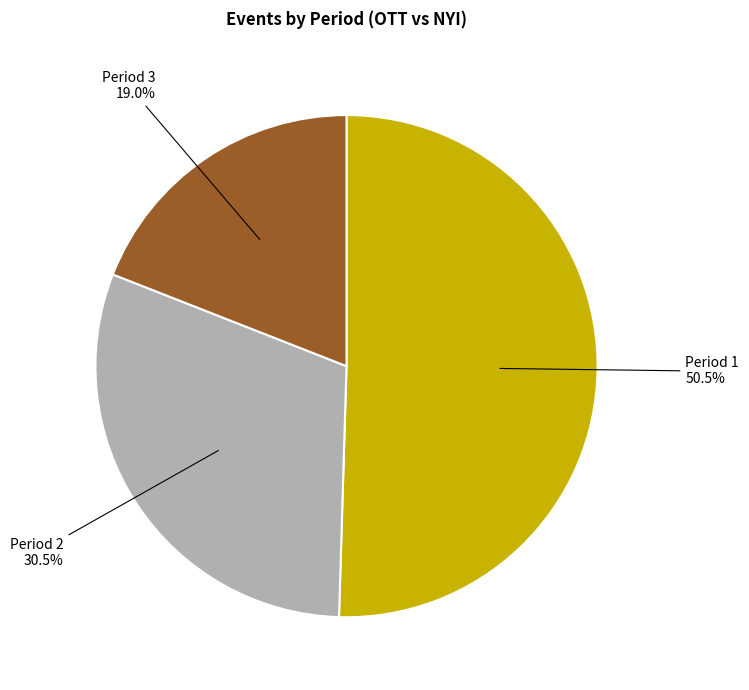

To the nearest percent, what portion does Period 3 represent?

19%